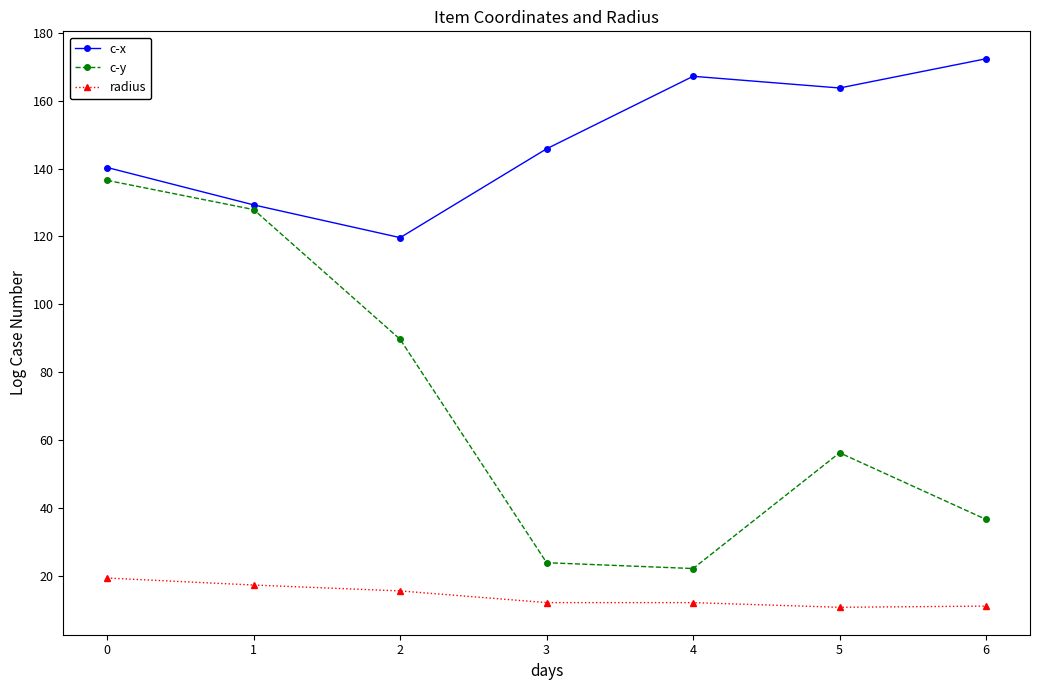

What is the total value across all series at 1?

274.4